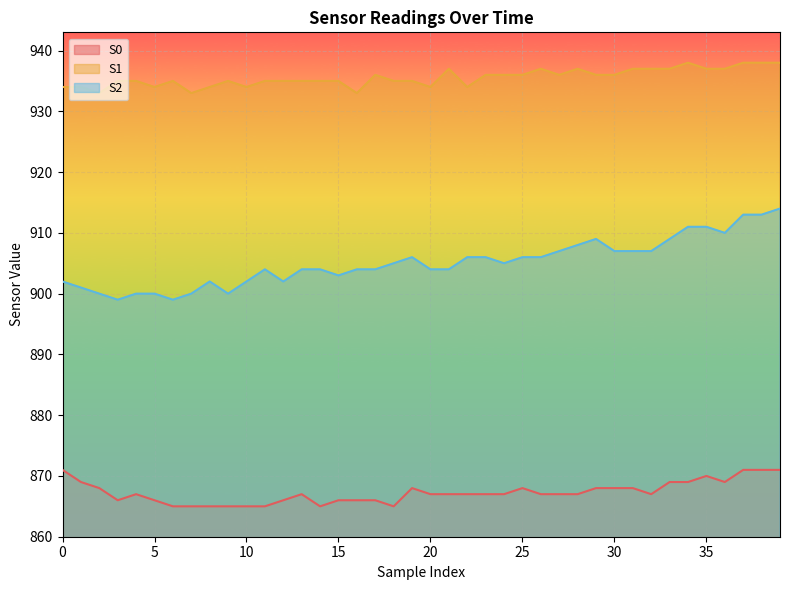

Does the chart display data point markers on the line(s)?

No